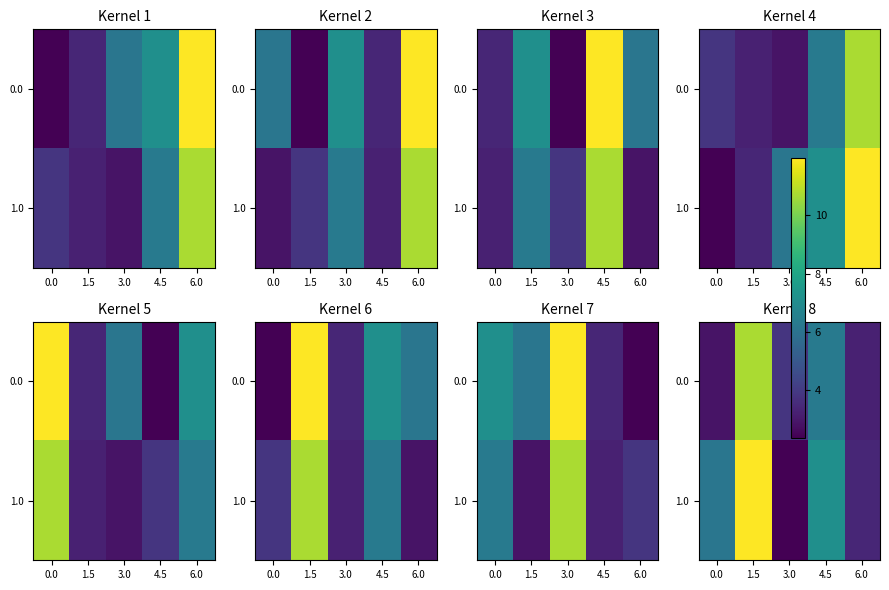

Which series has the largest total across all categories?

1.0